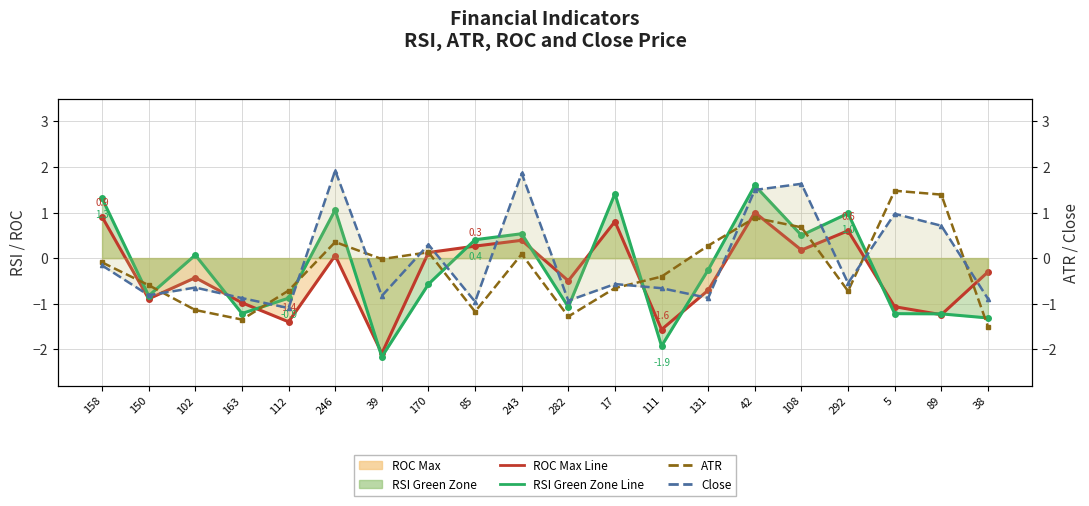

List the labels in order of ROC Max Line value, smallest first.

39, 111, 112, 89, 5, 163, 150, 131, 282, 102, 38, 246, 170, 108, 85, 243, 292, 17, 158, 42